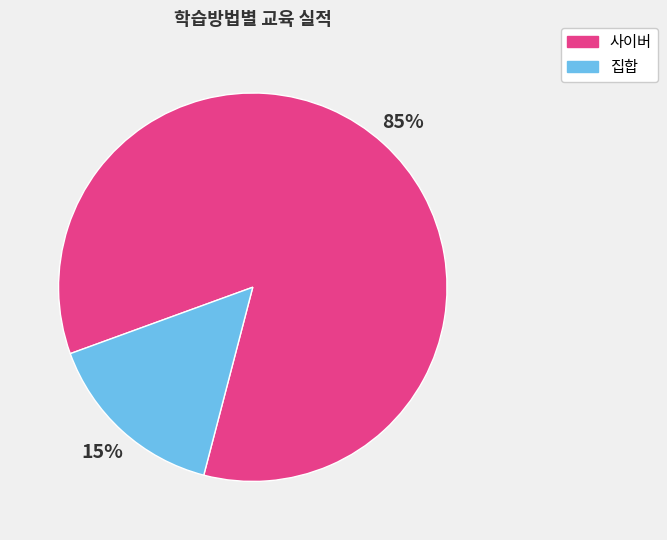

Which has a higher value, 집합 or 사이버?

사이버